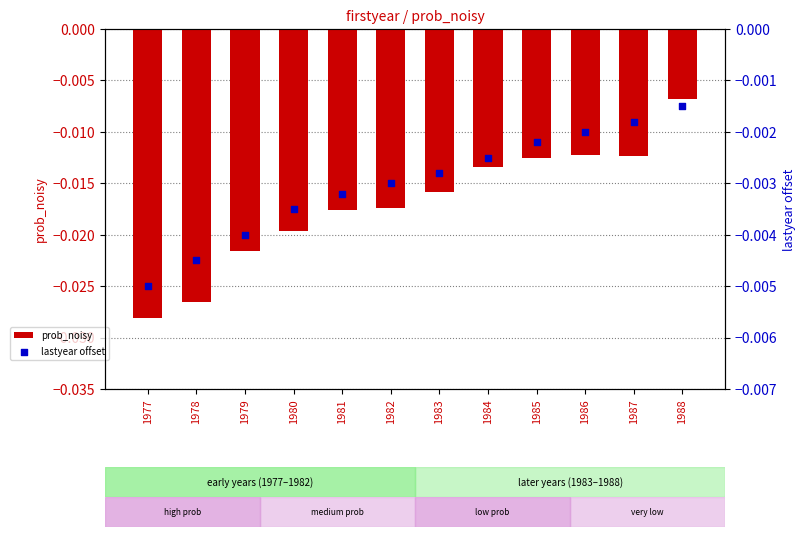

Which series has the widest spread of Y values?

prob_noisy